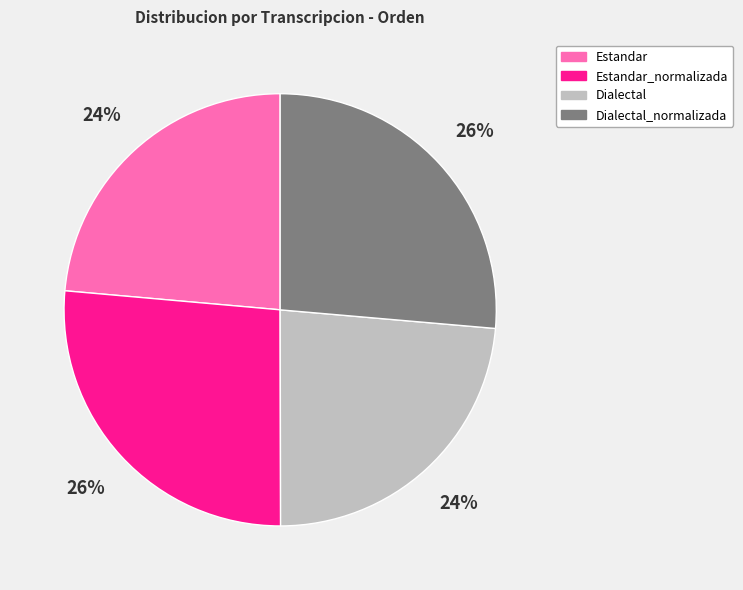

Approximately how many times larger is the value at Dialectal compared to Estandar_normalizada?

0.9